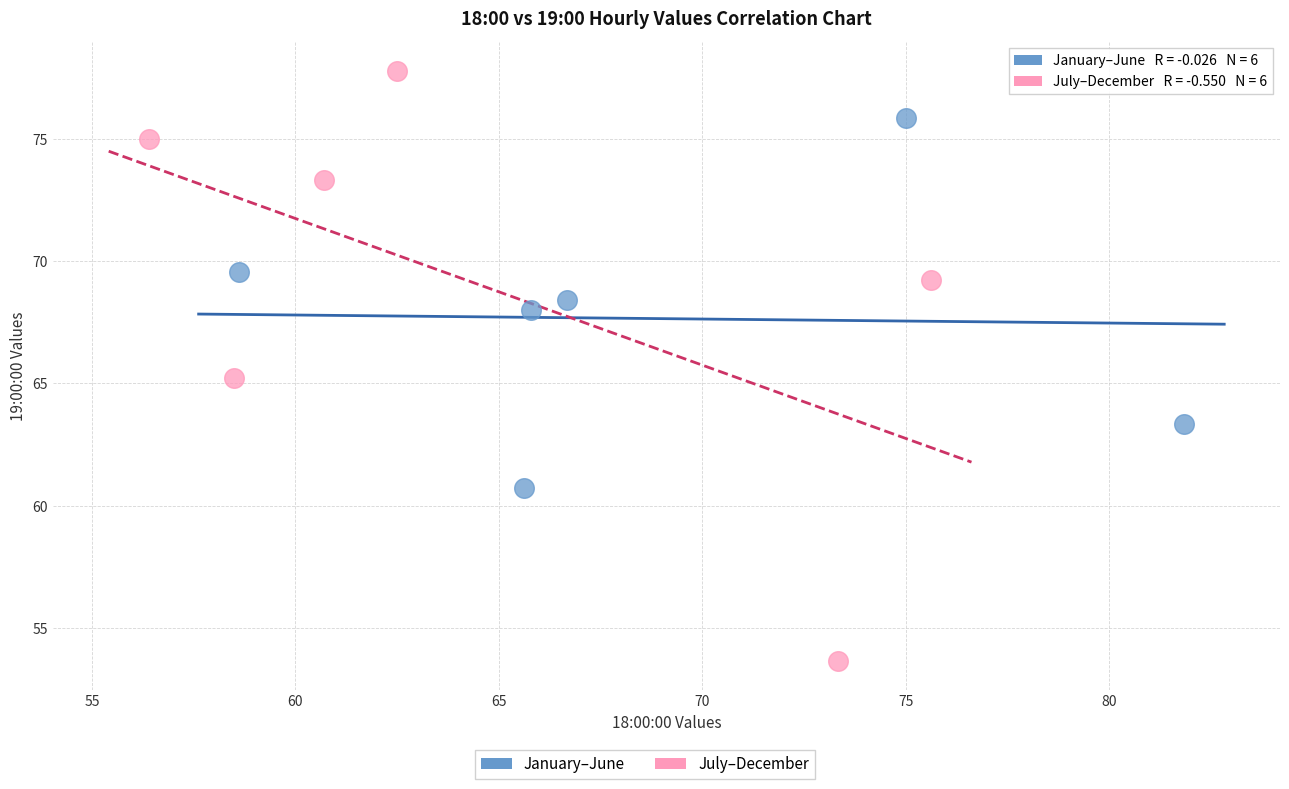

Which series has the largest Y range (max minus min)?

July–December